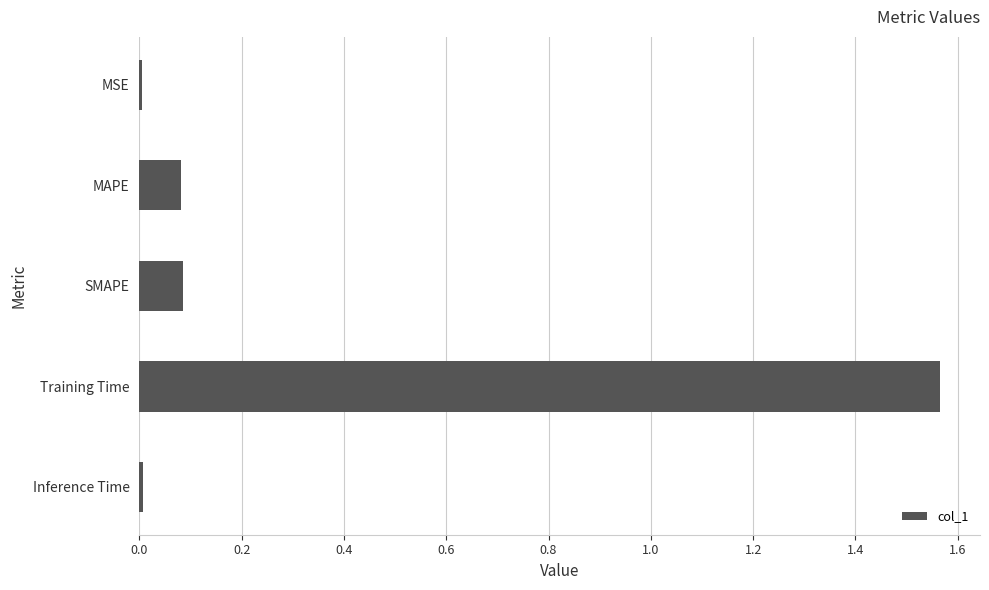

Which has a higher value, Inference Time or SMAPE?

SMAPE